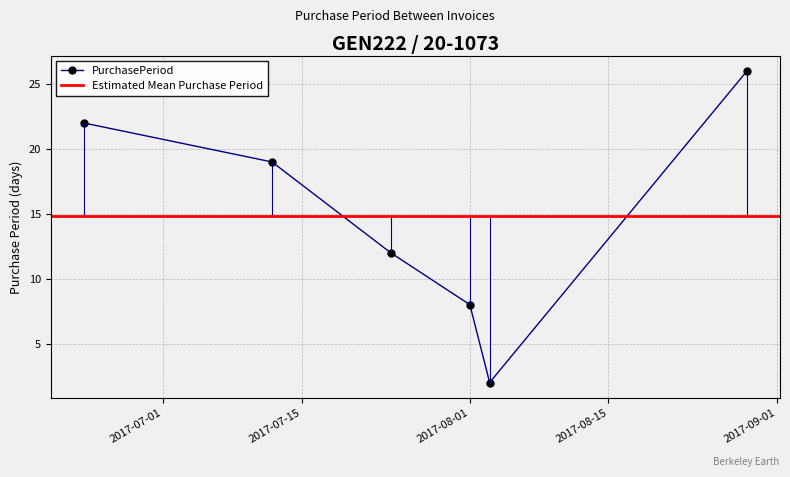

True or false: the data has more than 2 interior local peaks.

False